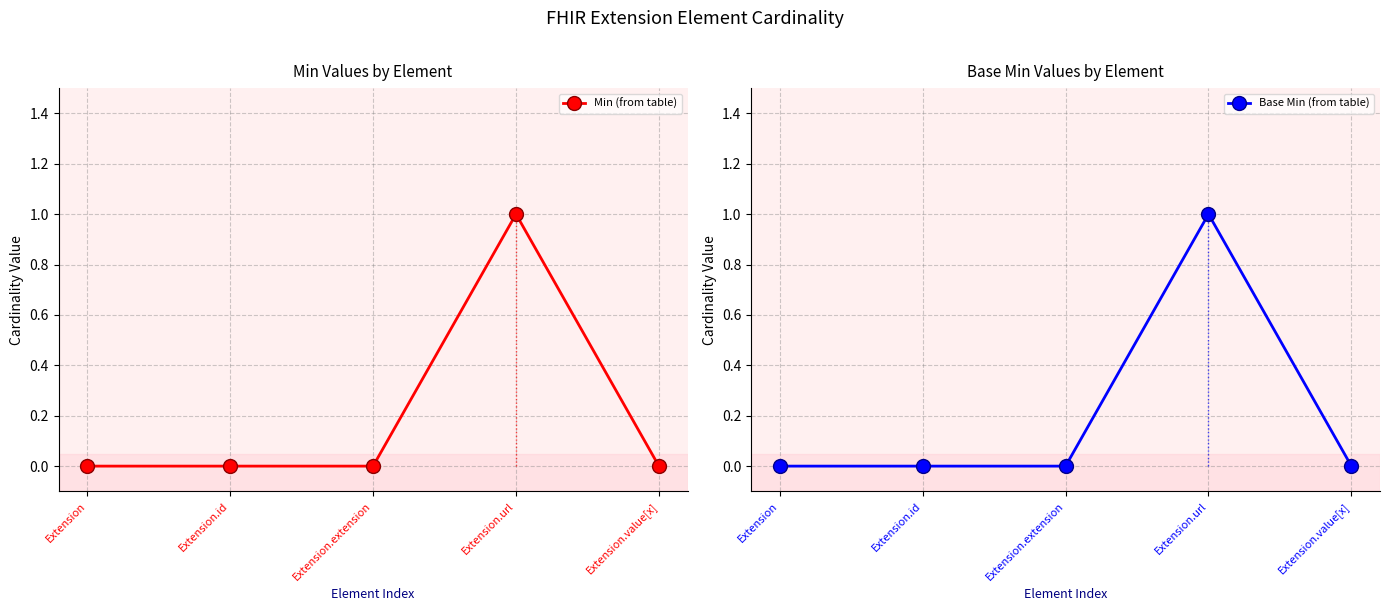

Which category has the highest value across all series?

Extension.url